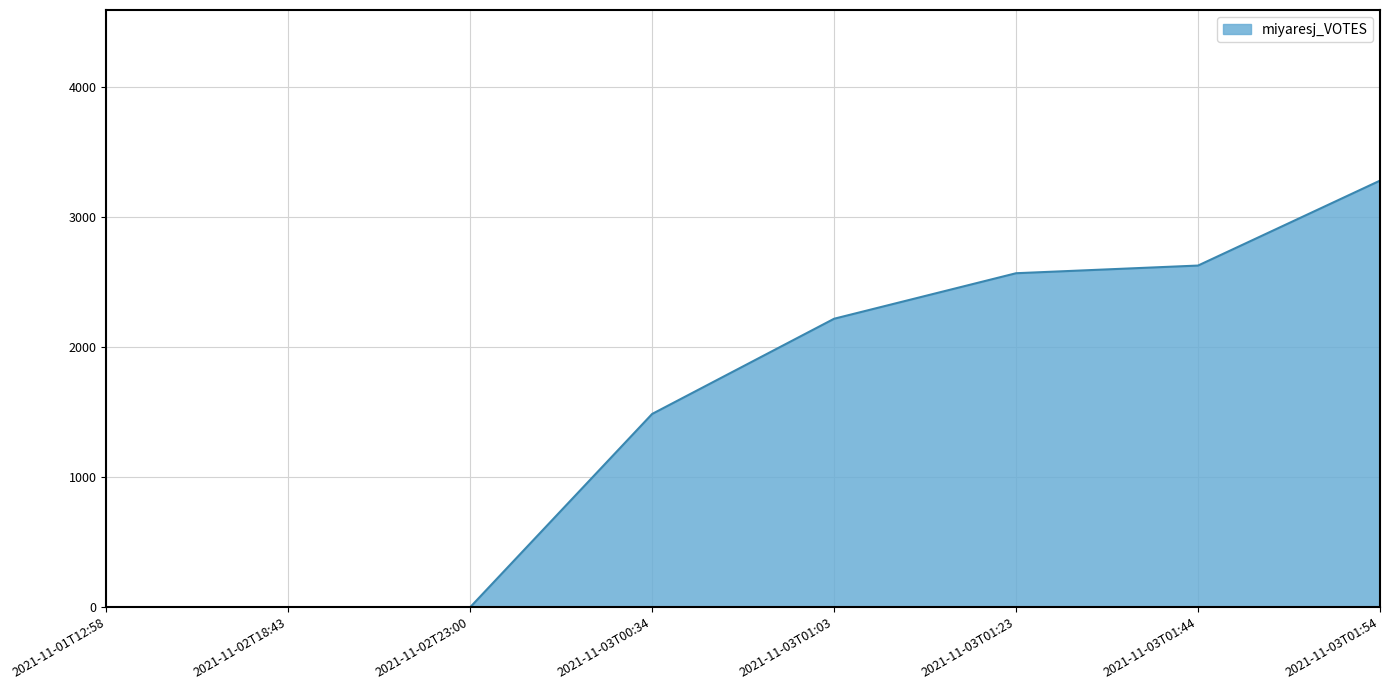

What is the difference between the maximum and minimum values?

3280